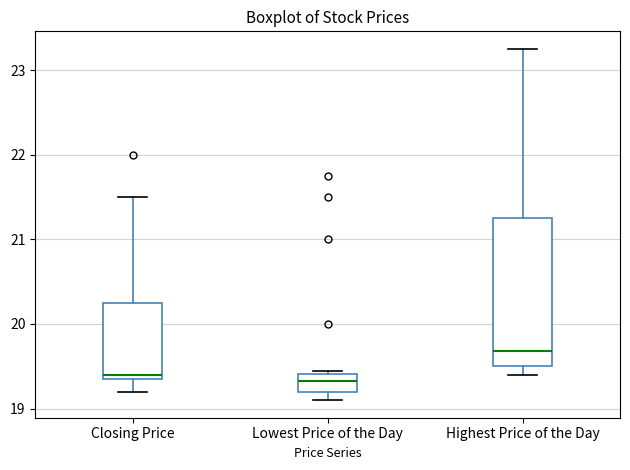

Where is the upper edge of the box for Lowest Price of the Day on the y-axis? The values are not printed on the chart, so give them approximately, as read against the axis.

19.4